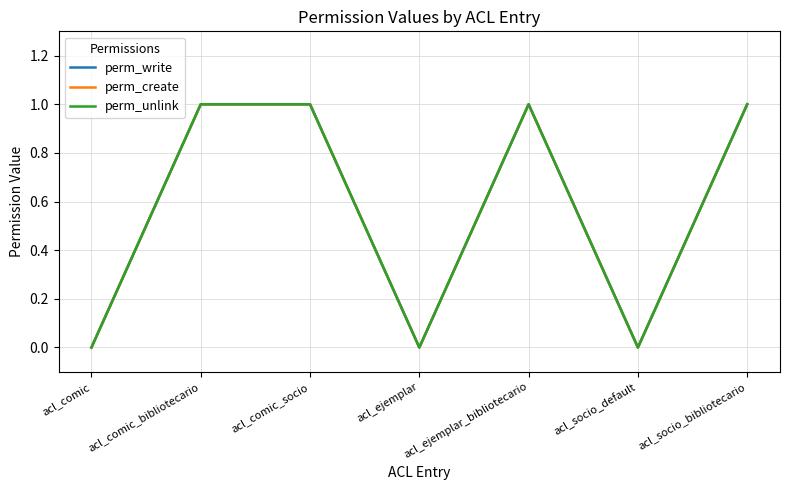

Rank the series at acl_comic_socio from lowest to highest value.

perm_write, perm_create, perm_unlink